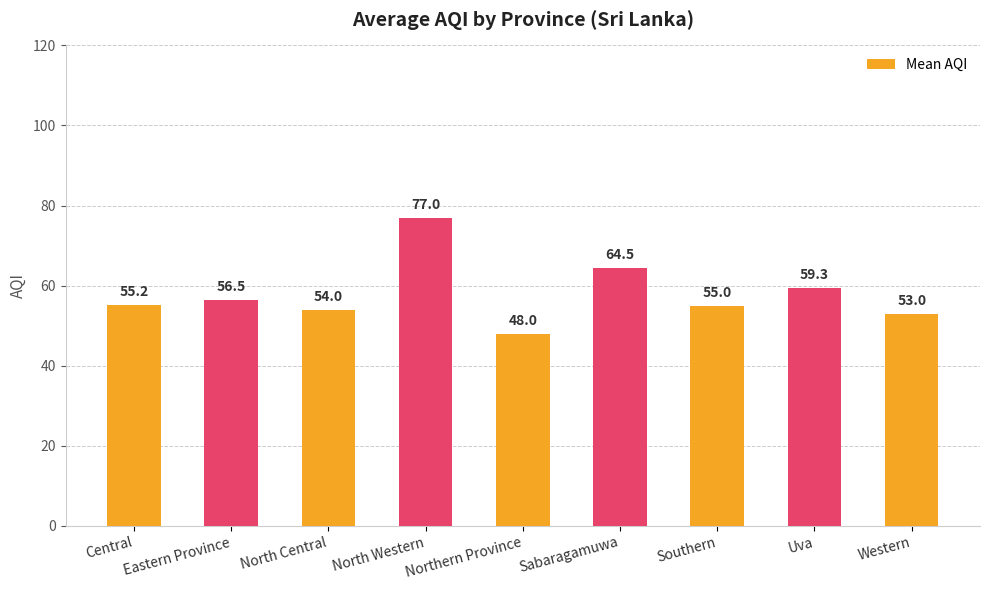

Where does the data first go above 55?

Central